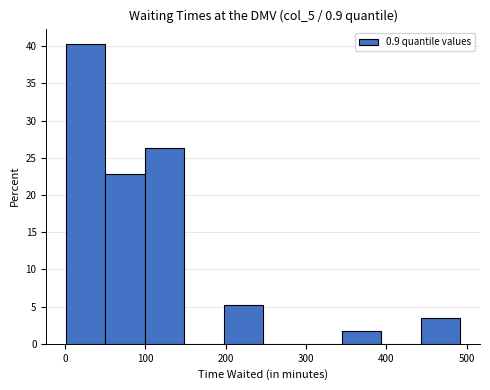

How tall is the bar that spans 340 to 390 on the x-axis? Neither the bar edges nor the heights are printed on the chart, so give them approximately, as read against the axes.

2.0